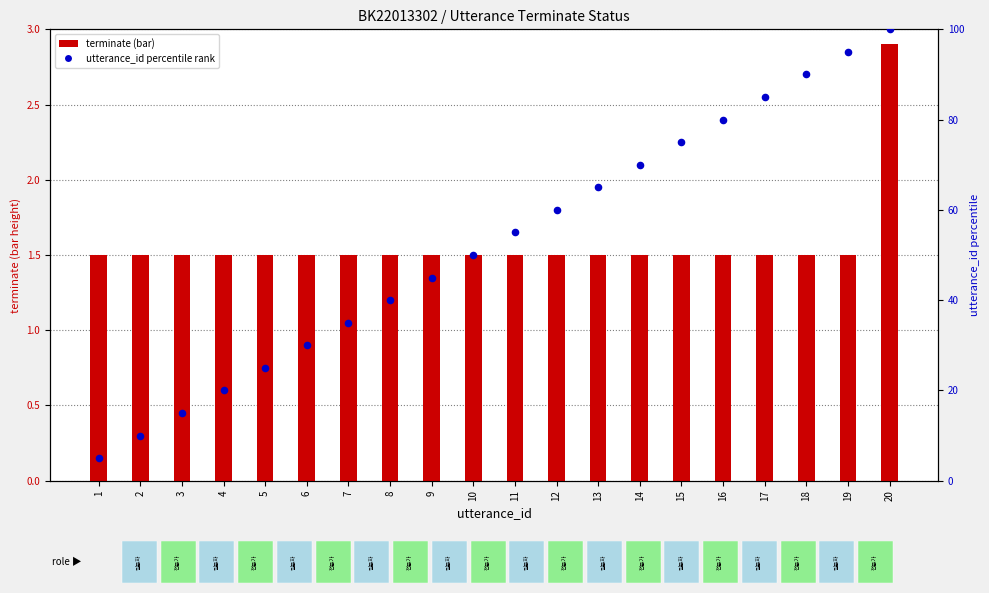

At which category is the sum across all series the highest?

20